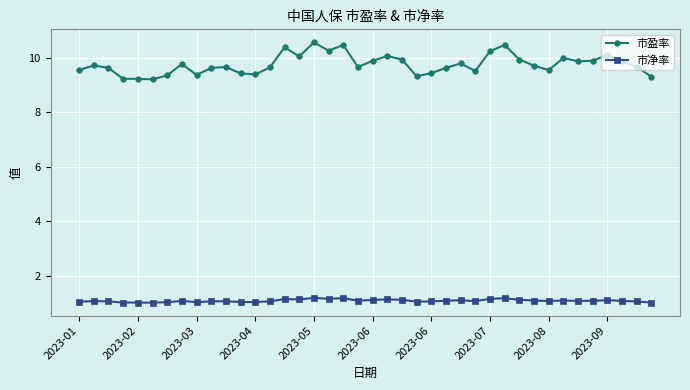

What is the value of the 市净率 point at the 15th from the left?

1.1